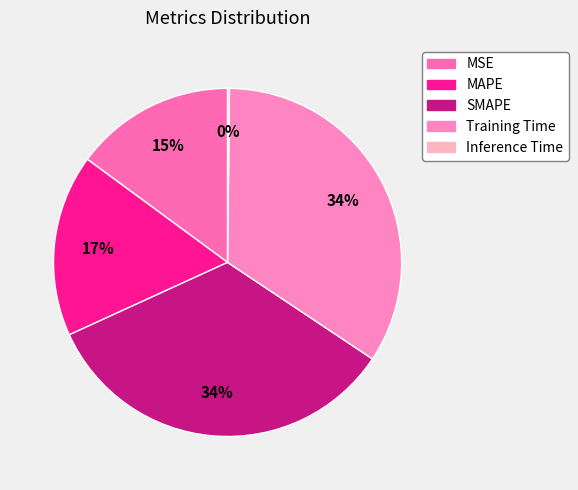

What is the largest slice in the pie chart?

Training Time